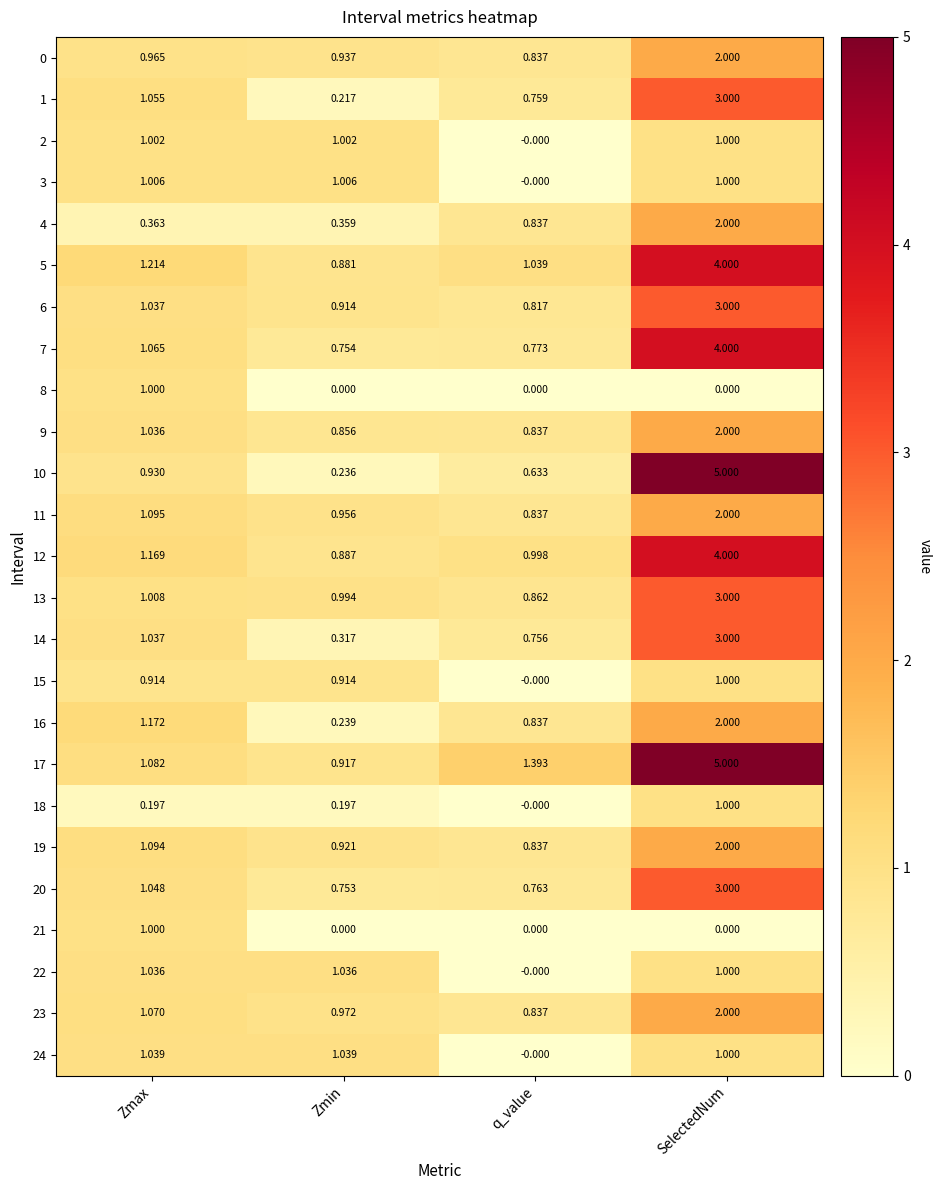

Is the value of 3 at q_value greater than the value of 4 at SelectedNum?

No